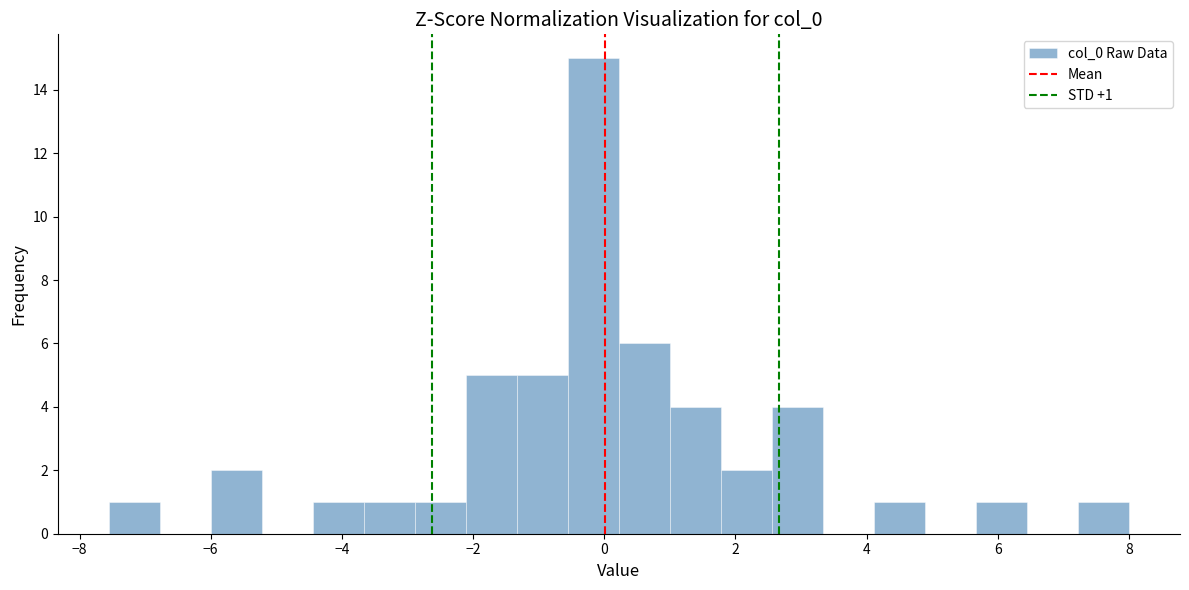

Read against the x-axis, roughly where is the centre of the tallest bar?

-0.2